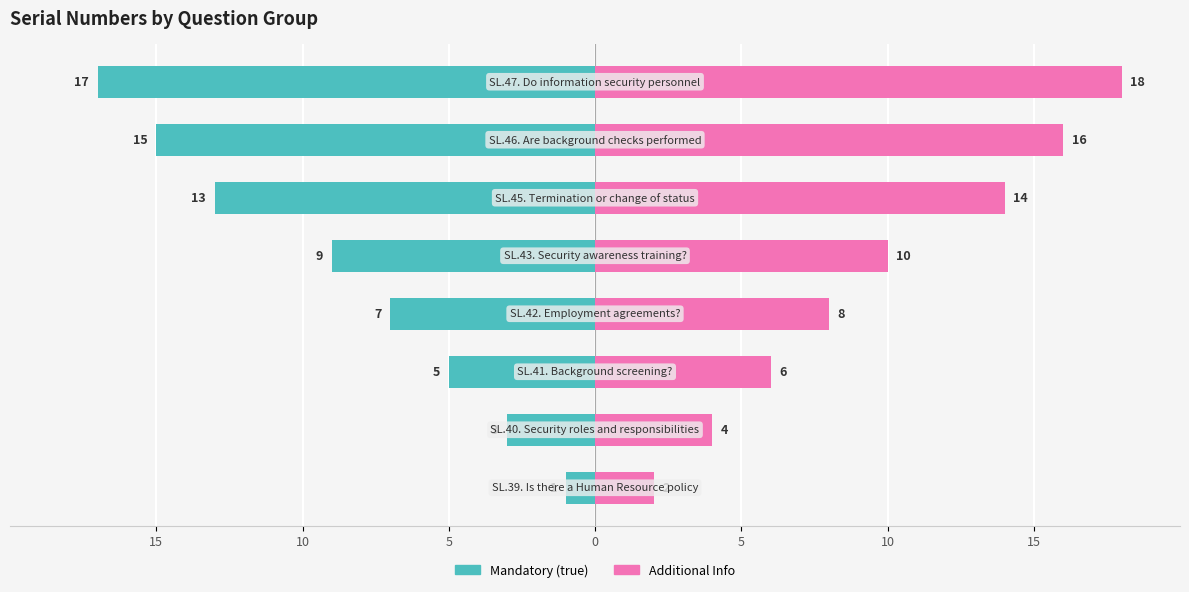

What is the minimum value for Additional Info?

2